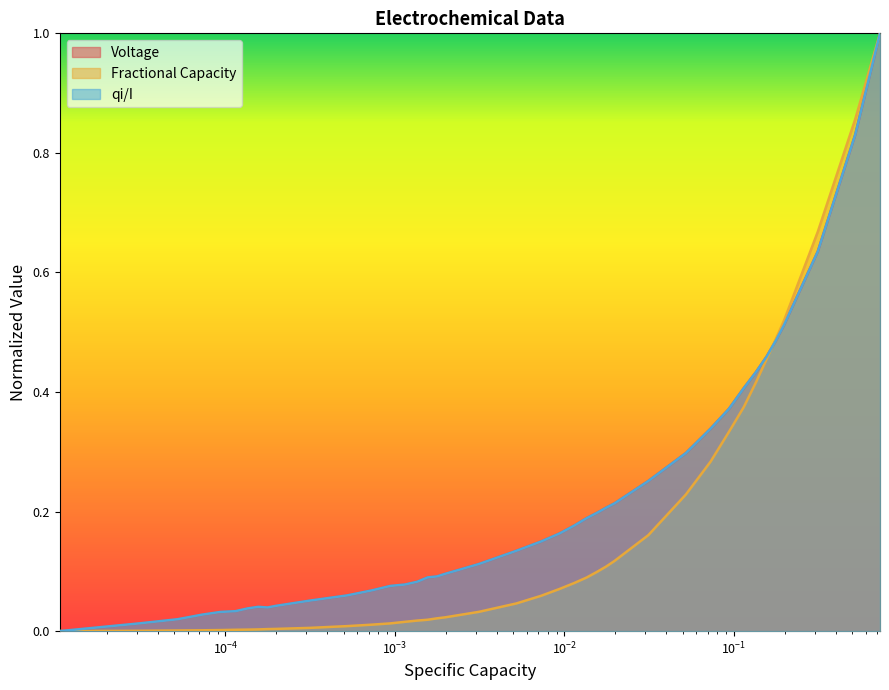

What is the maximum value shown in the chart?

1.0